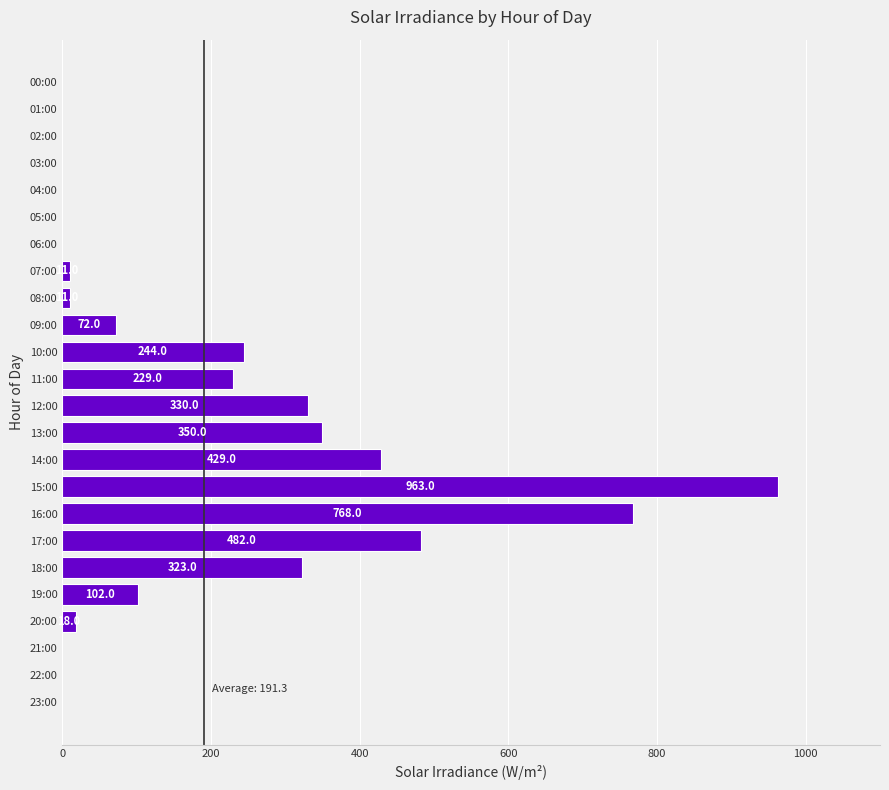

Between 02:00 and 17:00, which is larger?

17:00